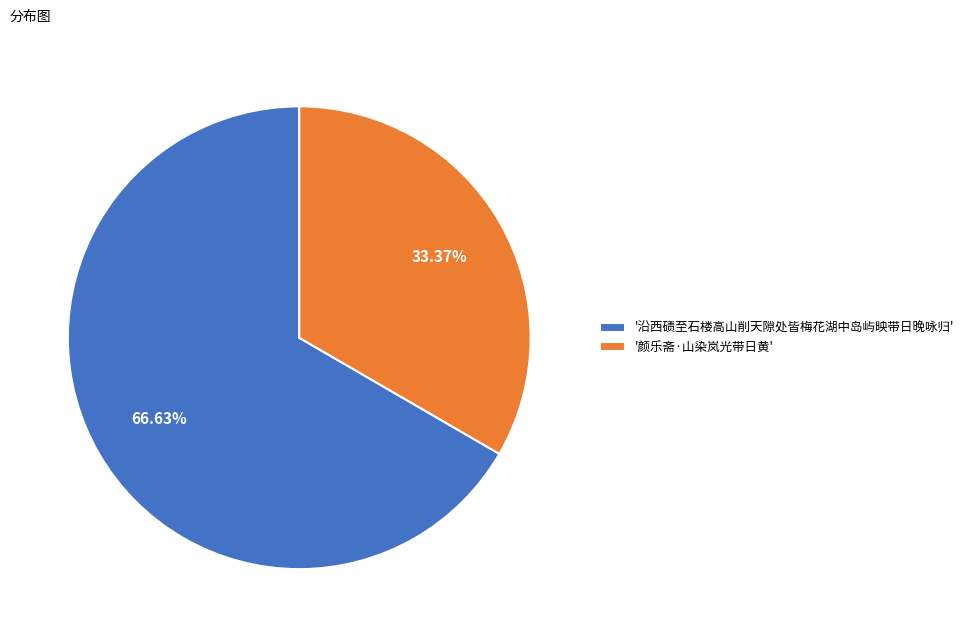

How many segments does this pie chart have?

2